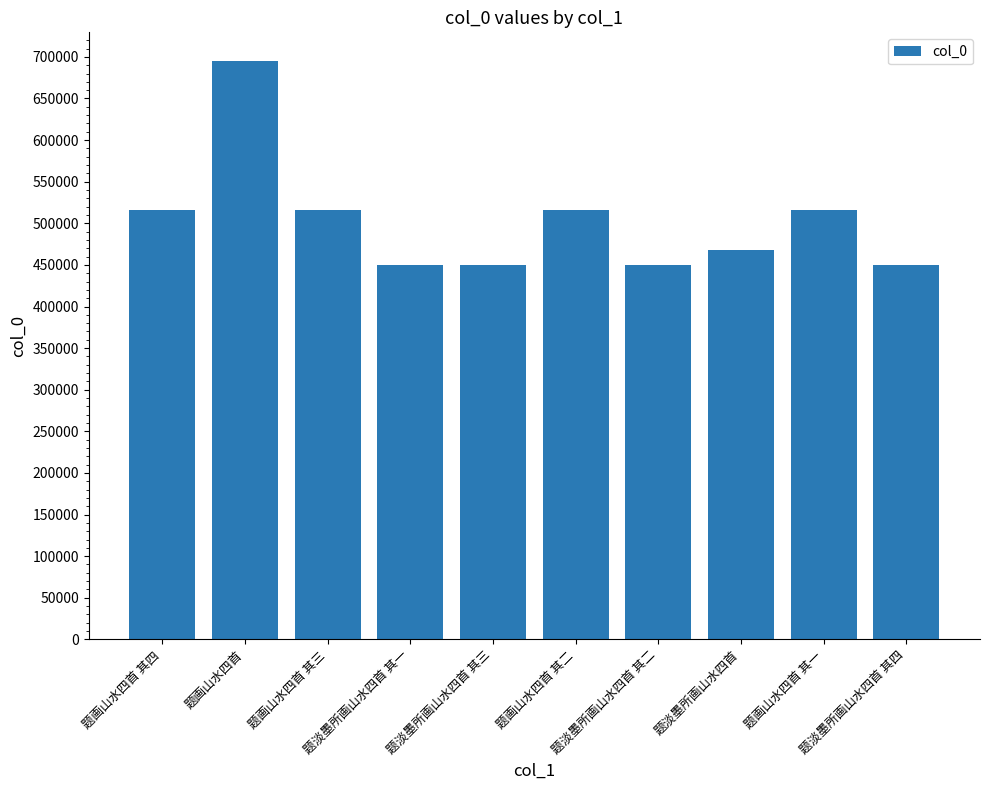

What is the value of the 2nd bar from the left?

694751